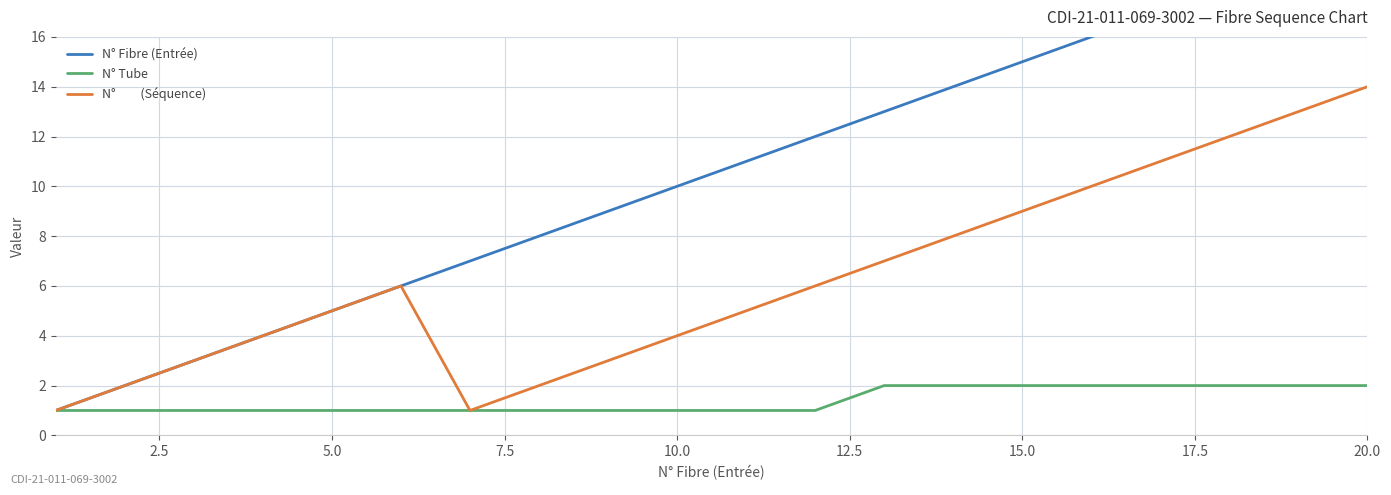

Does the chart display data point markers on the line(s)?

No